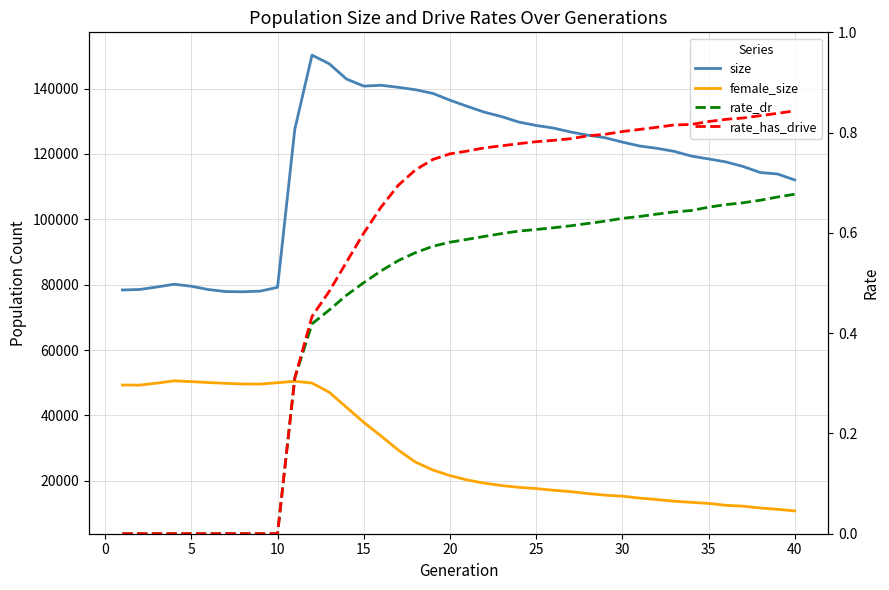

What are all the series names shown in the legend?

size, female_size, rate_dr, rate_has_drive